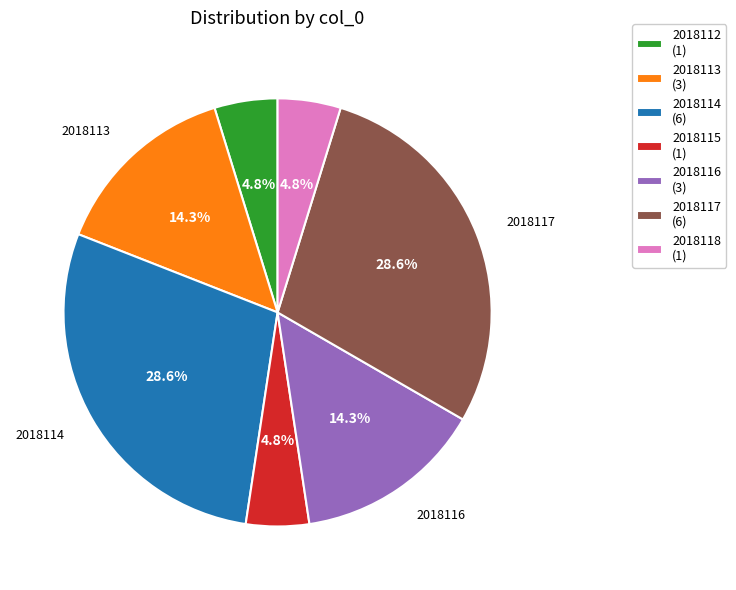

To the nearest percent, what is the difference between the largest and smallest slice percentages?

24%